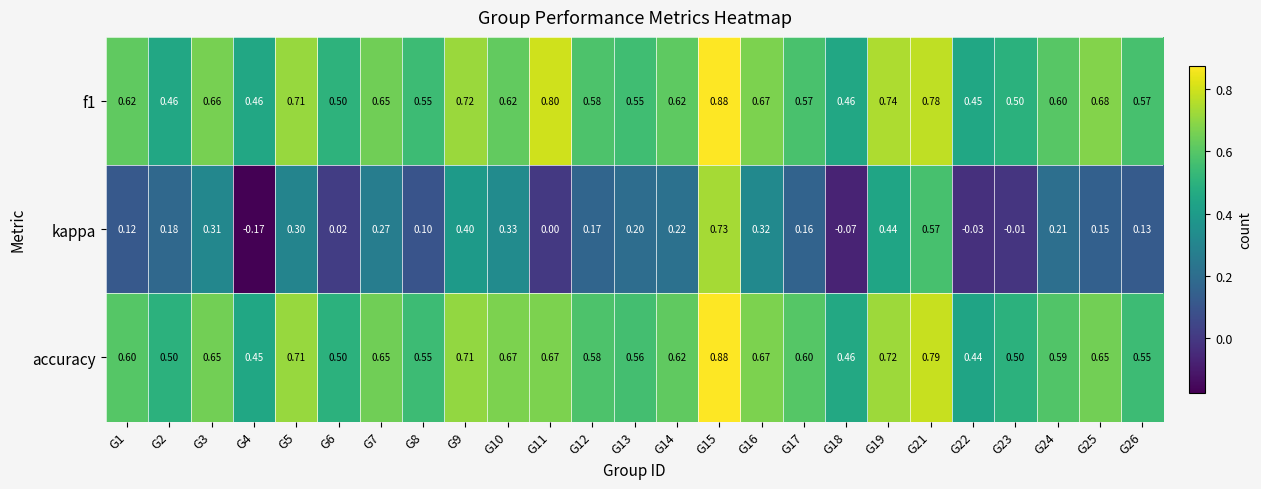

Which series has the largest range (max minus min)?

kappa